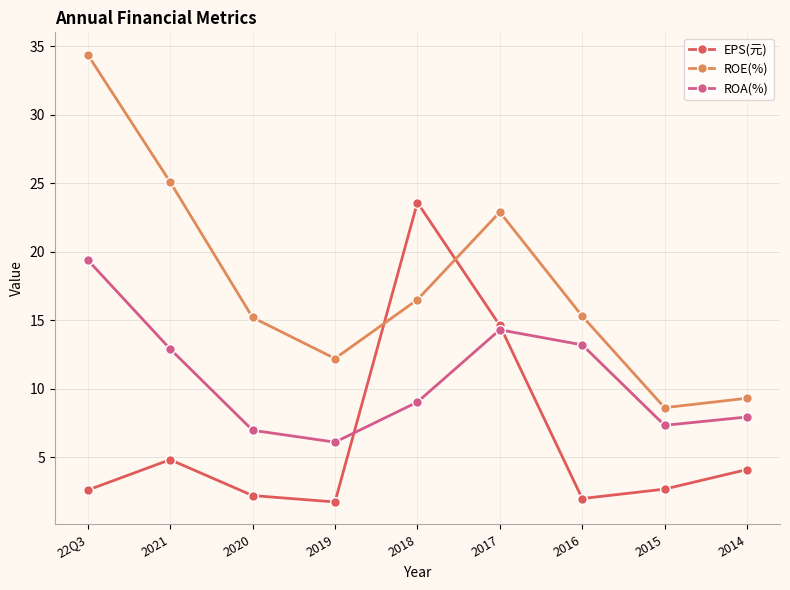

Is it true that EPS(元) equals 1.5 at 2014?

False